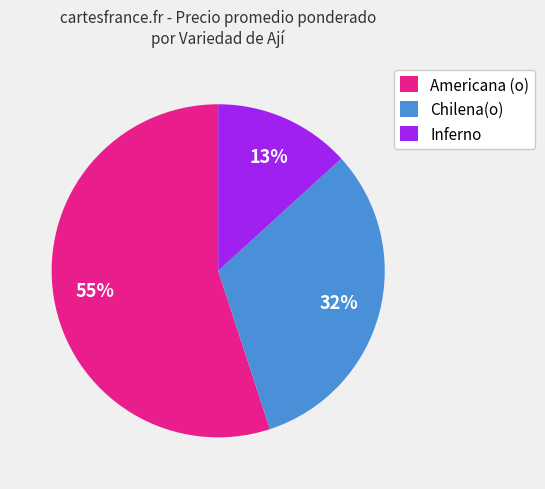

Approximately how many times larger is the value at Inferno compared to Chilena(o)?

0.4